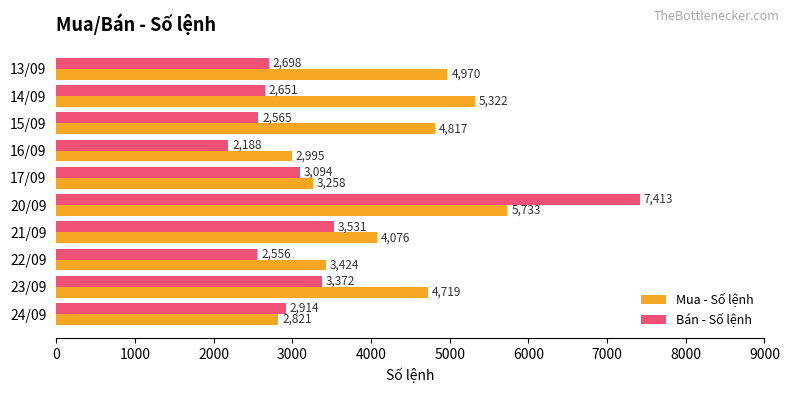

Is it true that Mua - Số lệnh equals 2821 at 24/09?

True